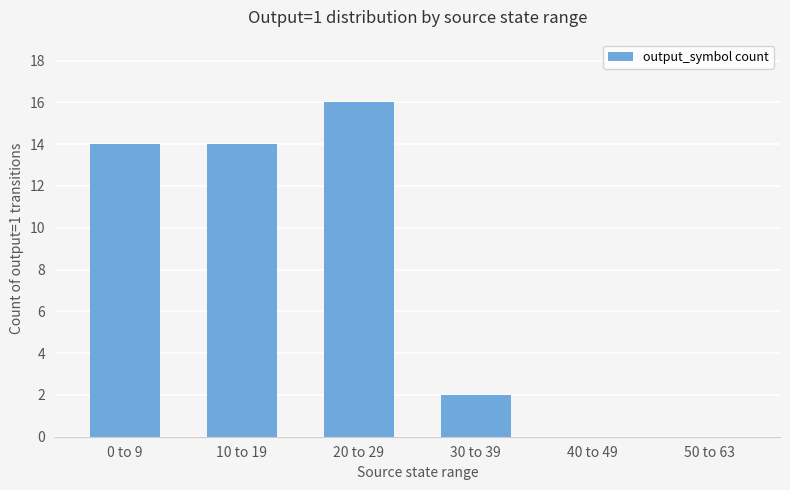

Which has a higher value, 50 to 63 or 30 to 39?

30 to 39